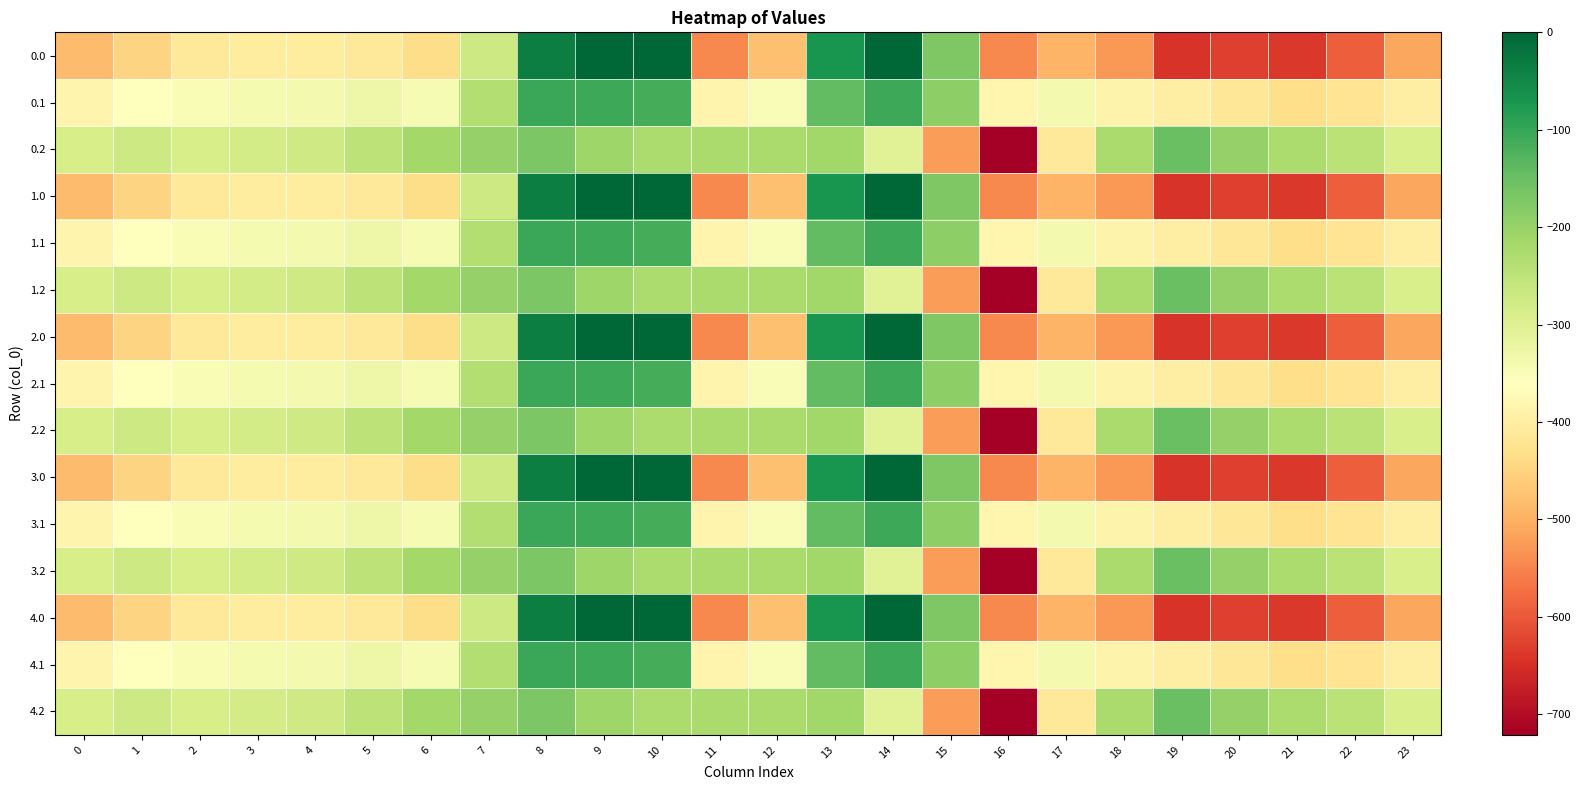

Which label corresponds to the largest value in the chart?

9